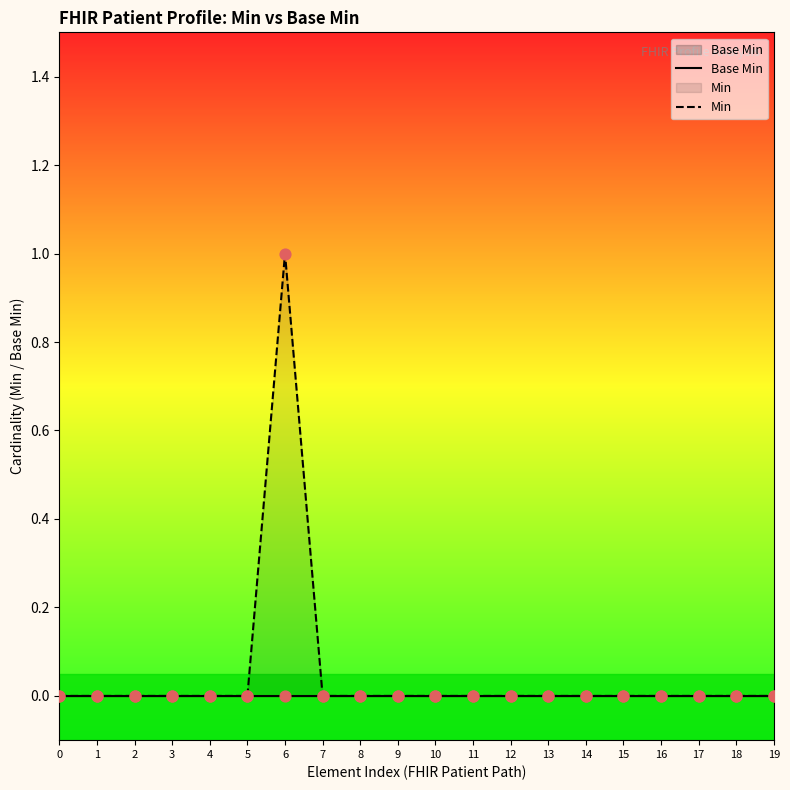

Which series reaches the maximum Y coordinate?

Min